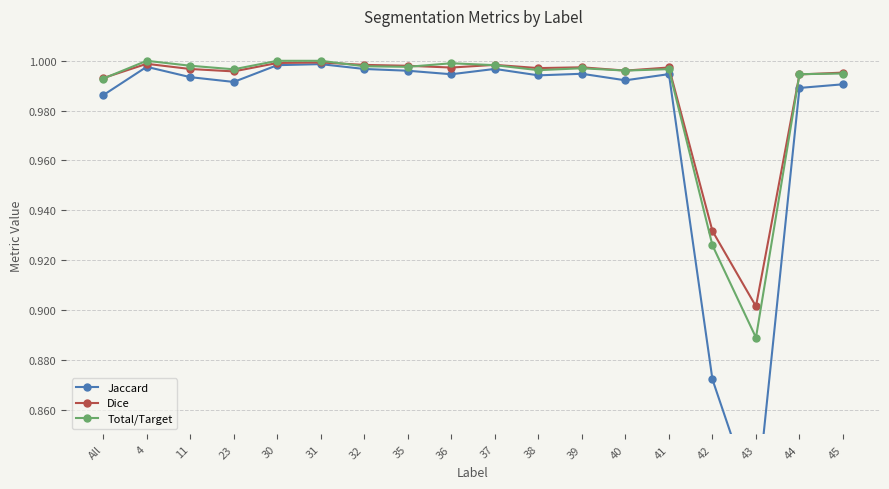

What is the sum of all Dice values?

17.8